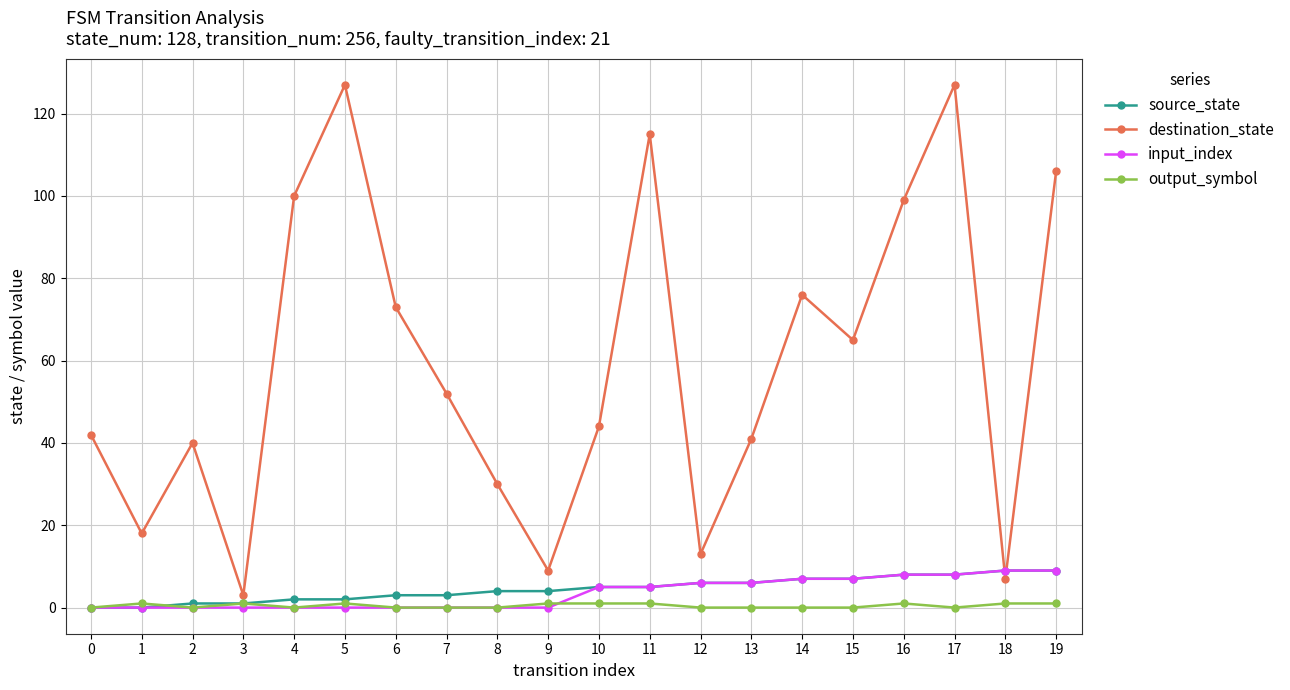

Which series has the widest spread of values?

destination_state